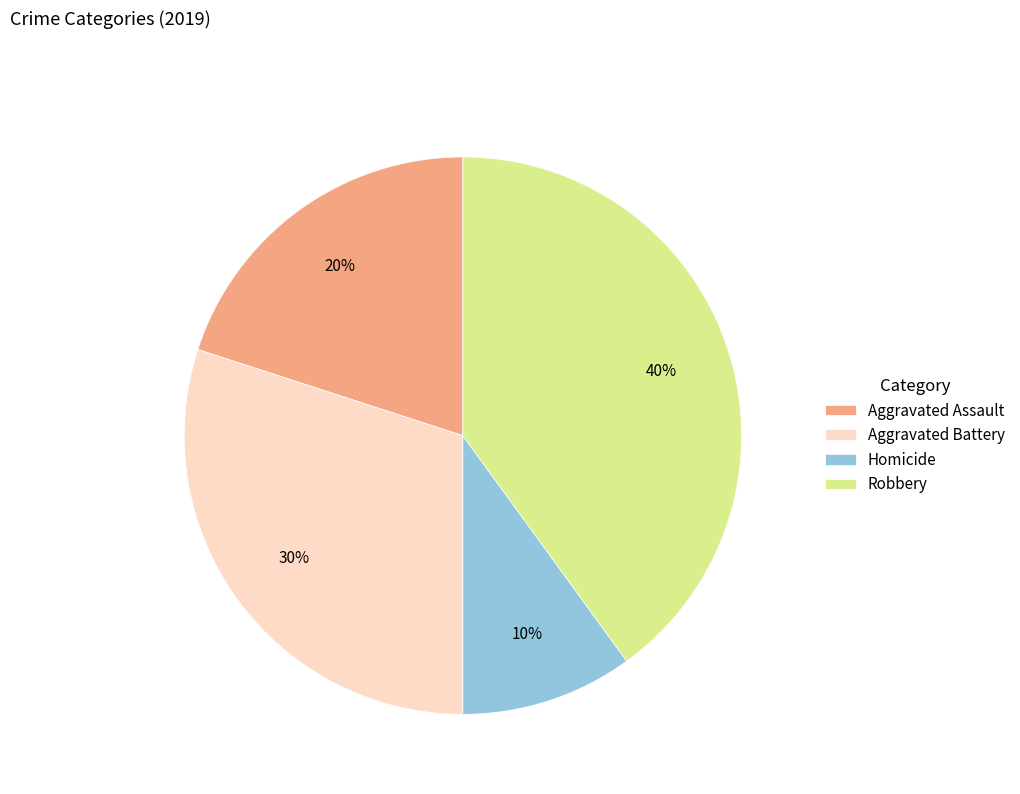

To the nearest percent, what portion does Homicide represent?

10%